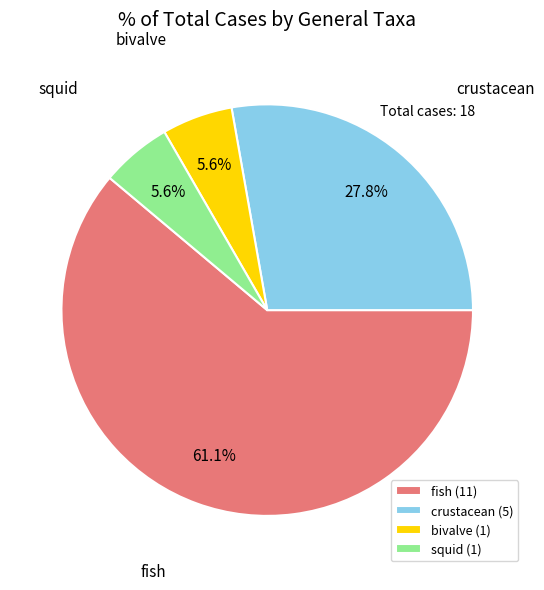

To the nearest percent, what is the combined percentage of crustacean and bivalve?

33%